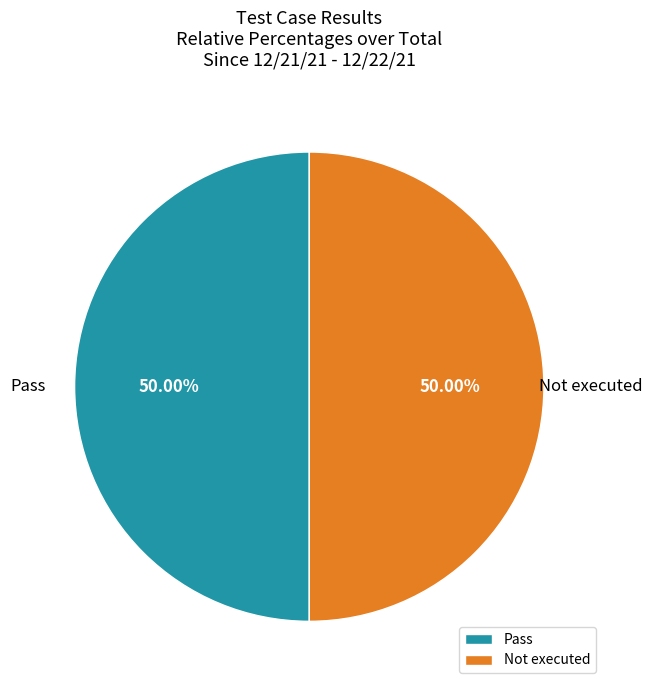

Approximately how many times larger is the value at Pass compared to Not executed?

1.0